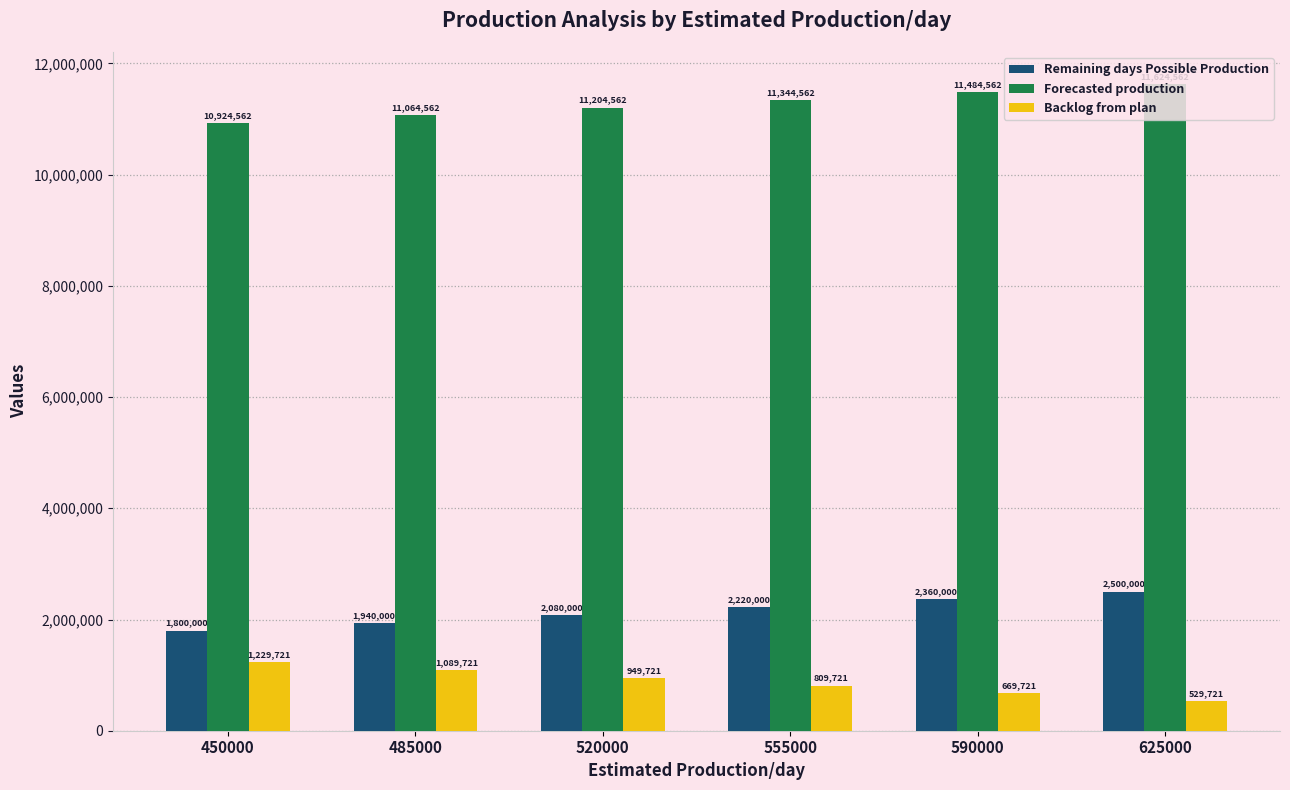

At how many categories does at least one series exceed 4527541?

6